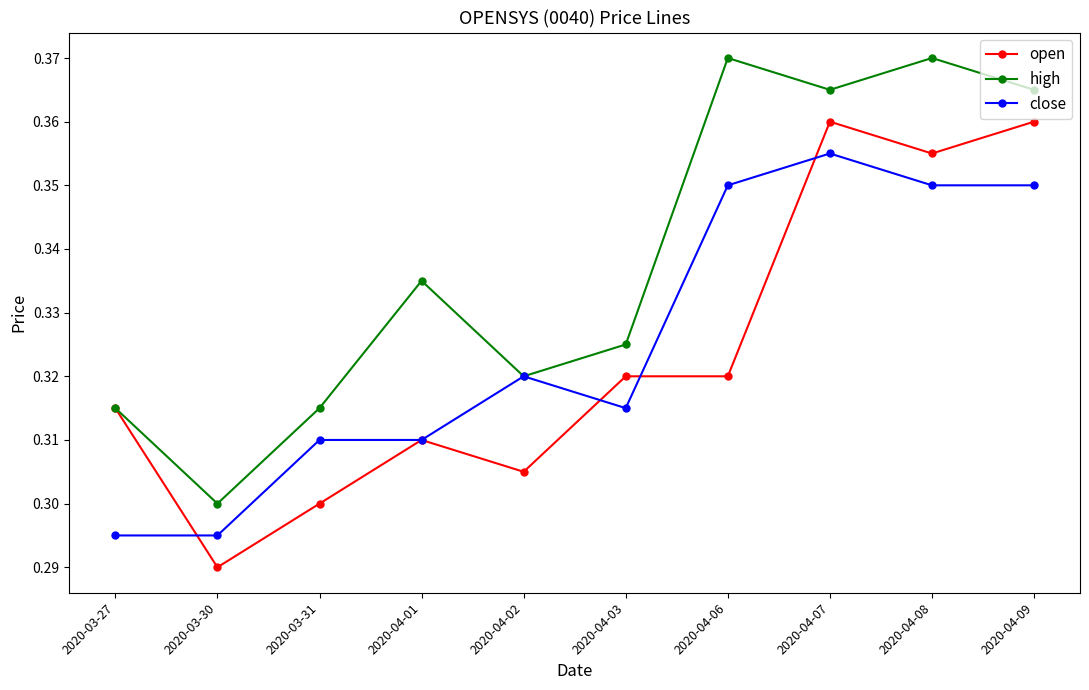

Between 2020-03-30 and 2020-04-01, which series saw the biggest shift?

high